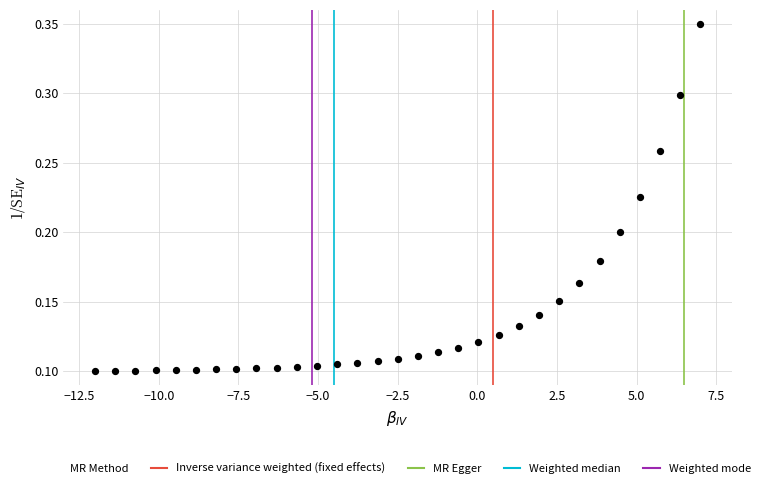

How many points are shown in the scatter plot?

31